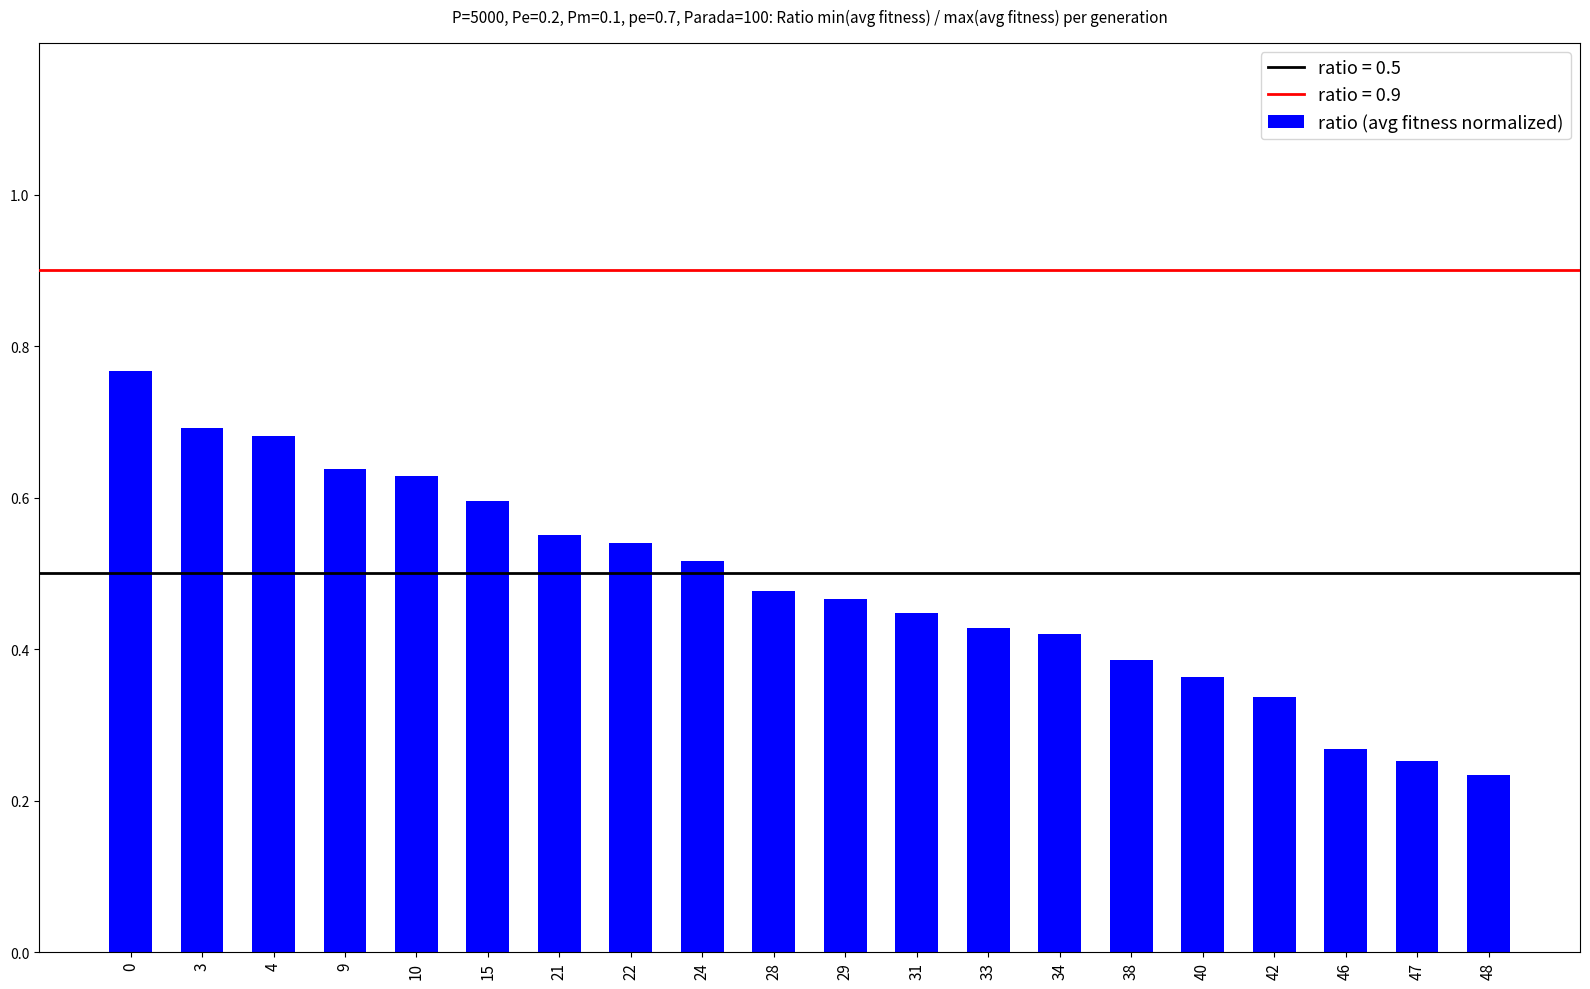

What is the change in value from 0 to 28?

-0.3